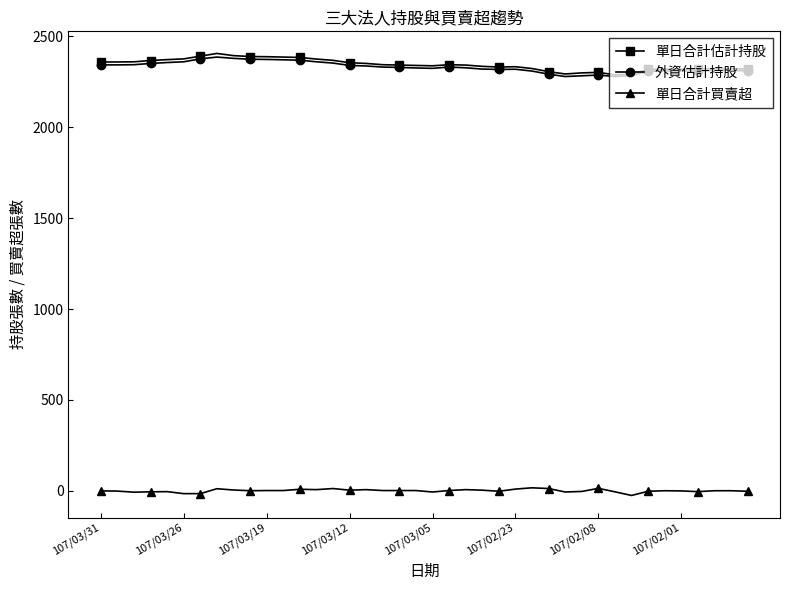

How many lines are shown in the chart?

3